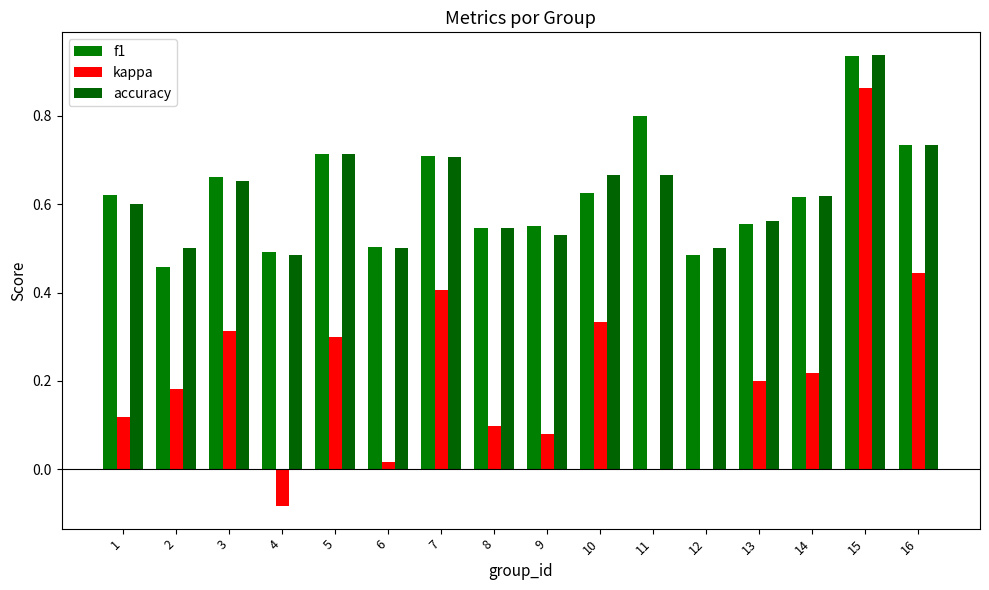

What is the difference between the maximum and second lowest values in the accuracy series?

0.4